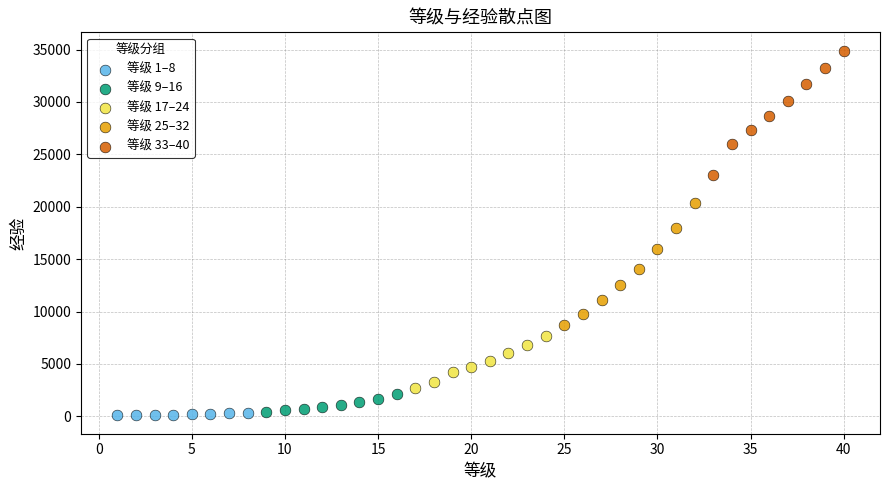

Which series reaches the maximum Y coordinate?

等级 33–40